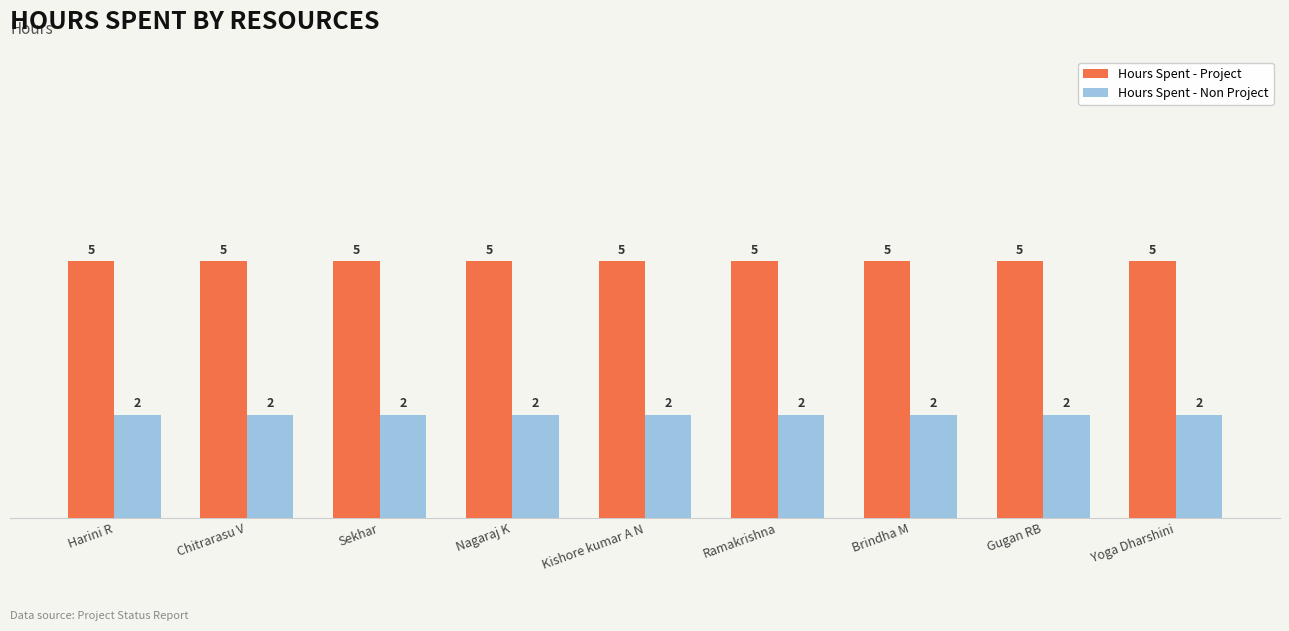

What is the spread (max minus min) of values at Nagaraj K?

3